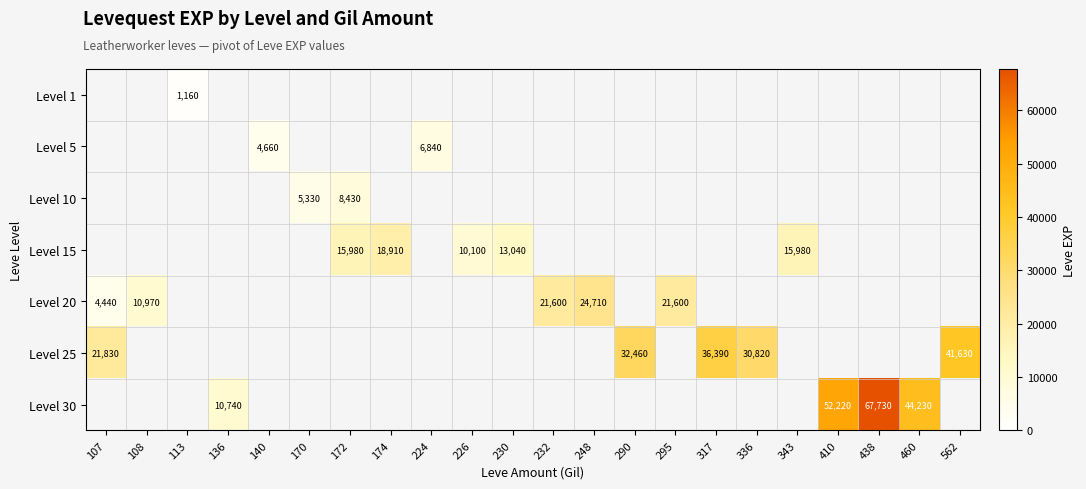

The value of Level 30 at 136 is 10740. True or false?

True